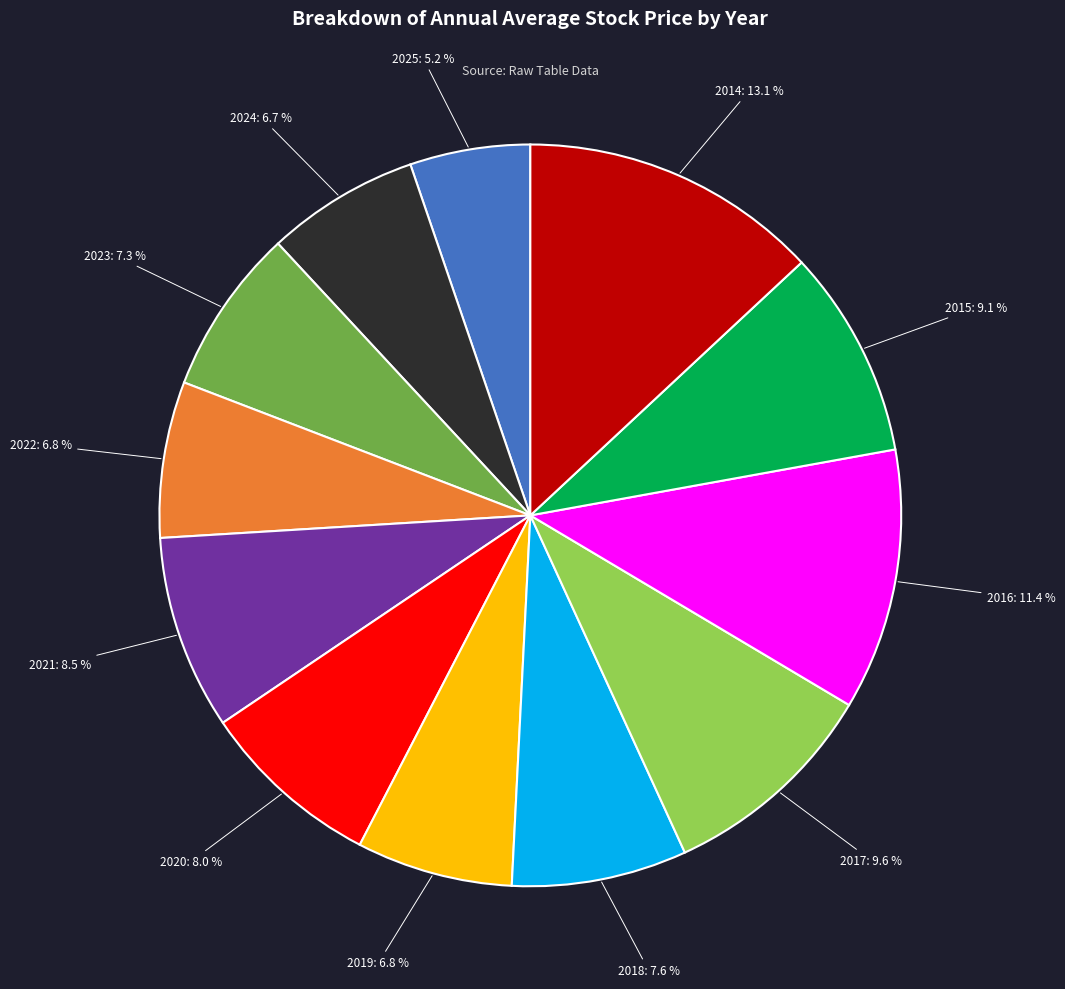

Does any single category account for the majority?

No